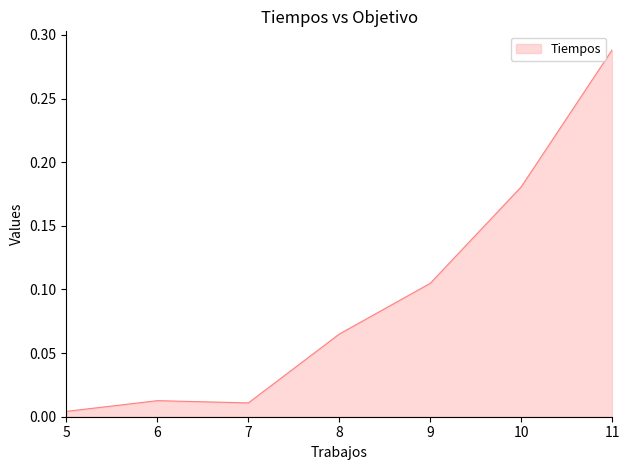

The value at 11 is 0.1. True or false?

False